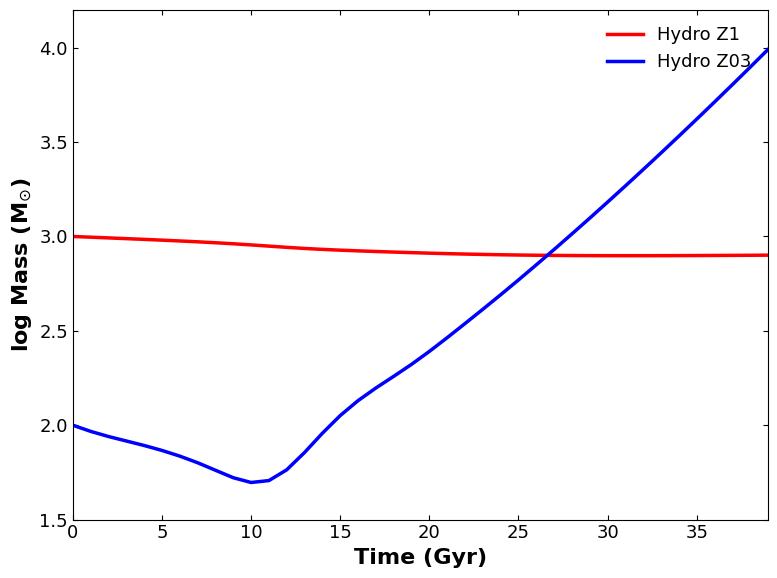

Which series has the widest spread of values?

Hydro Z03